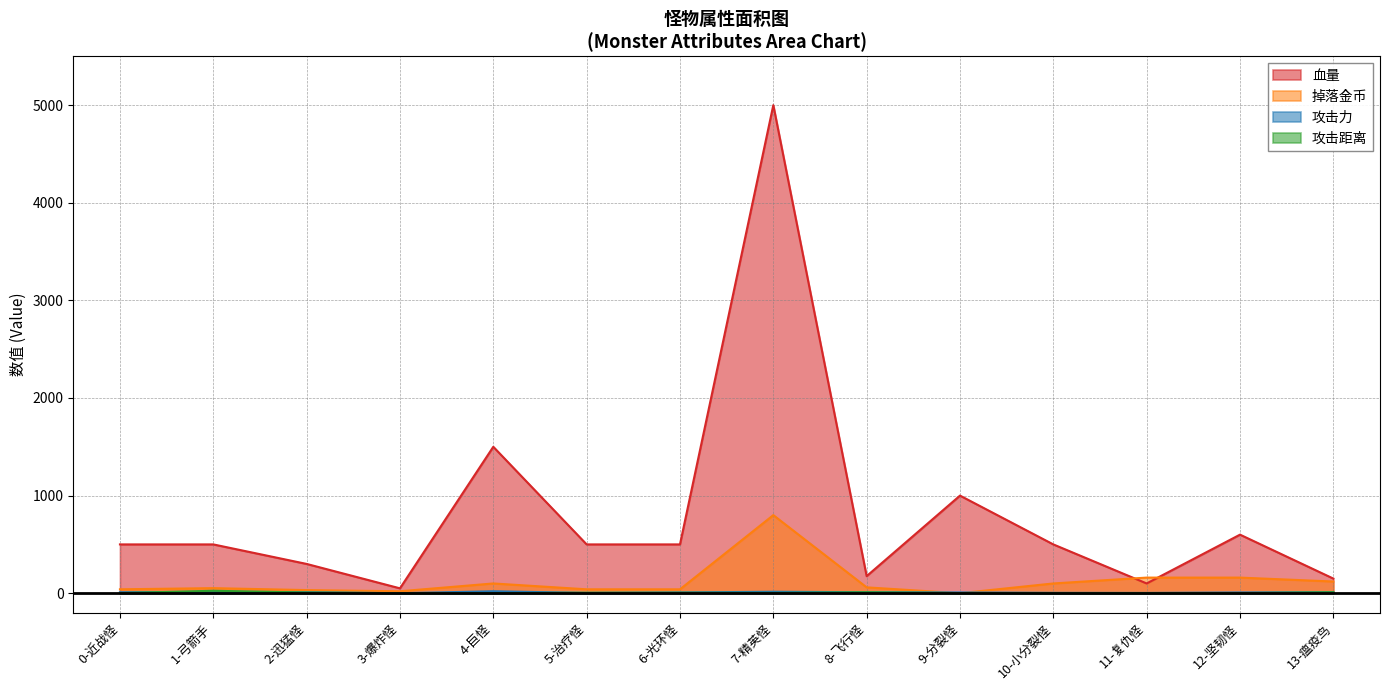

How many values in 攻击力 are above zero?

13